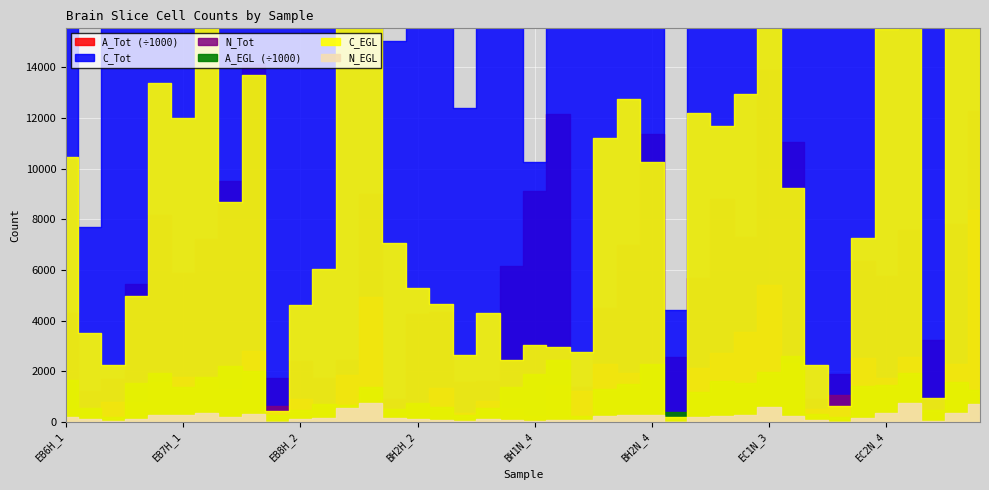

Reading right to left, transcribe all the data shown in this chart.

N_Tot: EC3N_3=8368	EC3N_2=2292	EC3N_1=449	EC2N_5=2552	EC2N_4=1724	EC2N_3=2516	EC2N_2=1050	EC2N_1=501	EC1N_4=2327	EC1N_3=5416	EC1N_2=3543	EC1N_1=2715	BH3N_2=2141	BH3N_1=131	BH2N_4=1276	BH2N_3=1918	BH2N_2=2275	BH2N_1=1243	BH1N_5=1450	BH1N_4=230	BH1N_3=575	BH1N_2=828	BH1N_1=354	BH2H_3=1361	BH2H_2=655	BH2H_1=347	BH1H_3=4952	BH1H_2=1861	BH1H_1=693	EB8H_2=904	EB8H_1=646	EB7H_4=2805	EB7H_3=1315	EB7H_2=1726	EB7H_1=1766	EB6H_5=1584	EB6H_4=799	EB6H_3=781	EB6H_2=221	EB6H_1=527
C_Tot: EC3N_3=427311	EC3N_2=98581	EC3N_1=15804	EC2N_5=127350	EC2N_4=78767	EC2N_3=121434	EC2N_2=46868	EC2N_1=21393	EC1N_4=101738	EC1N_3=233738	EC1N_2=161419	EC1N_1=120590	BH3N_2=99417	BH3N_1=4409	BH2N_4=50976	BH2N_3=77751	BH2N_2=96766	BH2N_1=46509	BH1N_5=72742	BH1N_4=10243	BH1N_3=19998	BH1N_2=34128	BH1N_1=12411	BH2H_3=54204	BH2H_2=27175	BH2H_1=15049	BH1H_3=248763	BH1H_2=99679	BH1H_1=28863	EB8H_2=35452	EB8H_1=25880	EB7H_4=114599	EB7H_3=53644	EB7H_2=75627	EB7H_1=74279	EB6H_5=64928	EB6H_4=31137	EB6H_3=35244	EB6H_2=7688	EB6H_1=28106
A_Tot: EC3N_3=12284838	EC3N_2=7802674	EC3N_1=3244585	EC2N_5=7593618	EC2N_4=5773107	EC2N_3=6363336	EC2N_2=1898280	EC2N_1=899678	EC1N_4=11045491	EC1N_3=13898205	EC1N_2=7322633	EC1N_1=8813107	BH3N_2=5681667	BH3N_1=2584640	BH2N_4=11365398	BH2N_3=6989451	BH2N_2=4505719	BH2N_1=1372429	BH1N_5=12160536	BH1N_4=9104606	BH1N_3=6144078	BH1N_2=1620416	BH1N_1=1563391	BH2H_3=4359309	BH2H_2=4245367	BH2H_1=912797	BH1H_3=9000509	BH1H_2=2449311	BH1H_1=1736807	EB8H_2=2398286	EB8H_1=1721088	EB7H_4=14124300	EB7H_3=9496713	EB7H_2=7233596	EB7H_1=5883697	EB6H_5=8155773	EB6H_4=5453635	EB6H_3=1709260	EB6H_2=1221979	EB6H_1=4316298
N_EGL: EC3N_3=726	EC3N_2=374	EC3N_1=24	EC2N_5=759	EC2N_4=341	EC2N_3=175	EC2N_2=18	EC2N_1=68	EC1N_4=234	EC1N_3=590	EC1N_2=294	EC1N_1=242	BH3N_2=210	BH3N_1=6	BH2N_4=288	BH2N_3=262	BH2N_2=244	BH2N_1=71	BH1N_5=78	BH1N_4=59	BH1N_3=63	BH1N_2=112	BH1N_1=56	BH2H_3=84	BH2H_2=114	BH2H_1=166	BH1H_3=748	BH1H_2=537	BH1H_1=150	EB8H_2=123	EB8H_1=12	EB7H_4=336	EB7H_3=193	EB7H_2=367	EB7H_1=280	EB6H_5=293	EB6H_4=130	EB6H_3=43	EB6H_2=105	EB6H_1=202
C_EGL: EC3N_3=34664	EC3N_2=16820	EC3N_1=937	EC2N_5=40082	EC2N_4=15509	EC2N_3=7262	EC2N_2=651	EC2N_1=2271	EC1N_4=9223	EC1N_3=24154	EC1N_2=12933	EC1N_1=11702	BH3N_2=12215	BH3N_1=210	BH2N_4=10243	BH2N_3=12735	BH2N_2=11229	BH2N_1=2785	BH1N_5=2967	BH1N_4=3047	BH1N_3=2469	BH1N_2=4285	BH1N_1=2654	BH2H_3=4674	BH2H_2=5277	BH2H_1=7055	BH1H_3=38569	BH1H_2=29175	BH1H_1=6035	EB8H_2=4630	EB8H_1=457	EB7H_4=13692	EB7H_3=8679	EB7H_2=16008	EB7H_1=11996	EB6H_5=13370	EB6H_4=4983	EB6H_3=2235	EB6H_2=3521	EB6H_1=10447
A_EGL: EC3N_3=1273473	EC3N_2=1599935	EC3N_1=480069	EC2N_5=1919568	EC2N_4=1464718	EC2N_3=1419628	EC2N_2=207964	EC2N_1=319494	EC1N_4=2594226	EC1N_3=1990353	EC1N_2=1526850	EC1N_1=1606622	BH3N_2=1174552	BH3N_1=417343	BH2N_4=2297615	BH2N_3=1502341	BH2N_2=1293607	BH2N_1=252025	BH1N_5=2441279	BH1N_4=1891424	BH1N_3=1387620	BH1N_2=551182	BH1N_1=270675	BH2H_3=582155	BH2H_2=772326	BH2H_1=527083	BH1H_3=1373866	BH1H_2=684286	BH1H_1=697239	EB8H_2=483413	EB8H_1=282437	EB7H_4=2032621	EB7H_3=2200189	EB7H_2=1768010	EB7H_1=1379278	EB6H_5=1950564	EB6H_4=1561729	EB6H_3=205945	EB6H_2=561178	EB6H_1=1647508